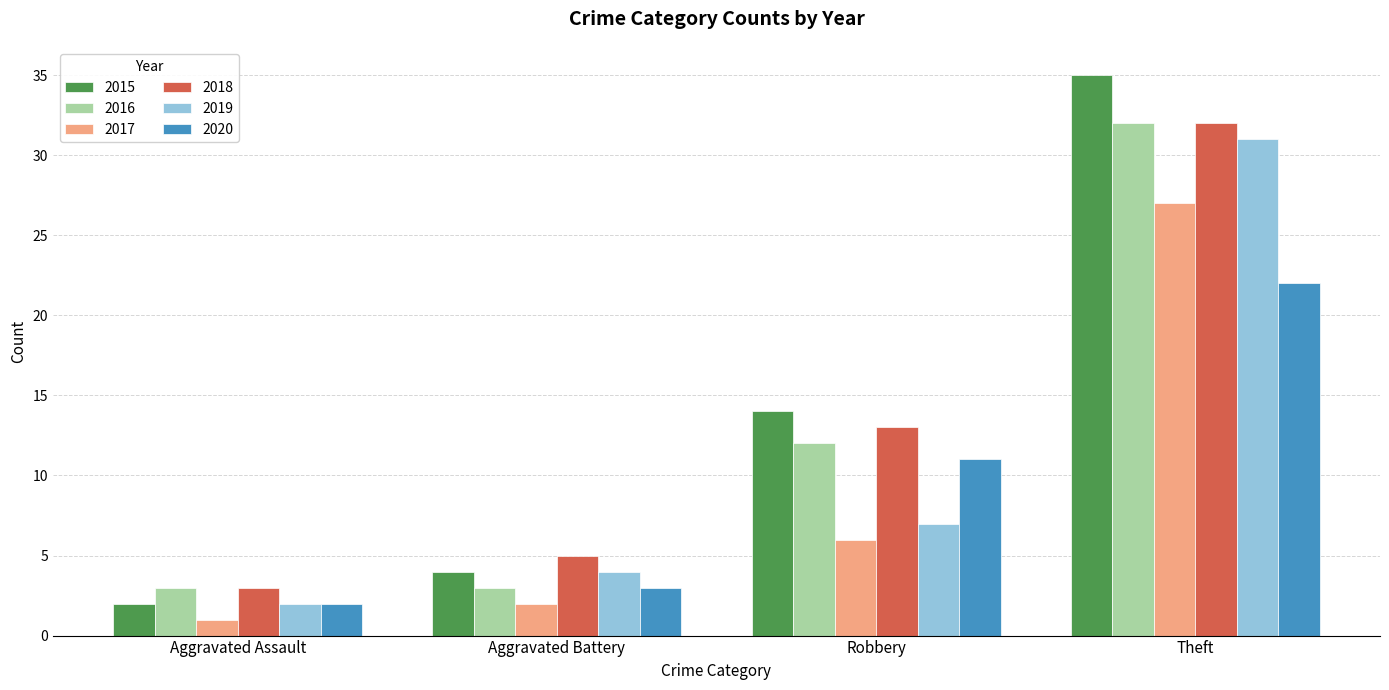

At which label does 2019 reach its peak?

Theft